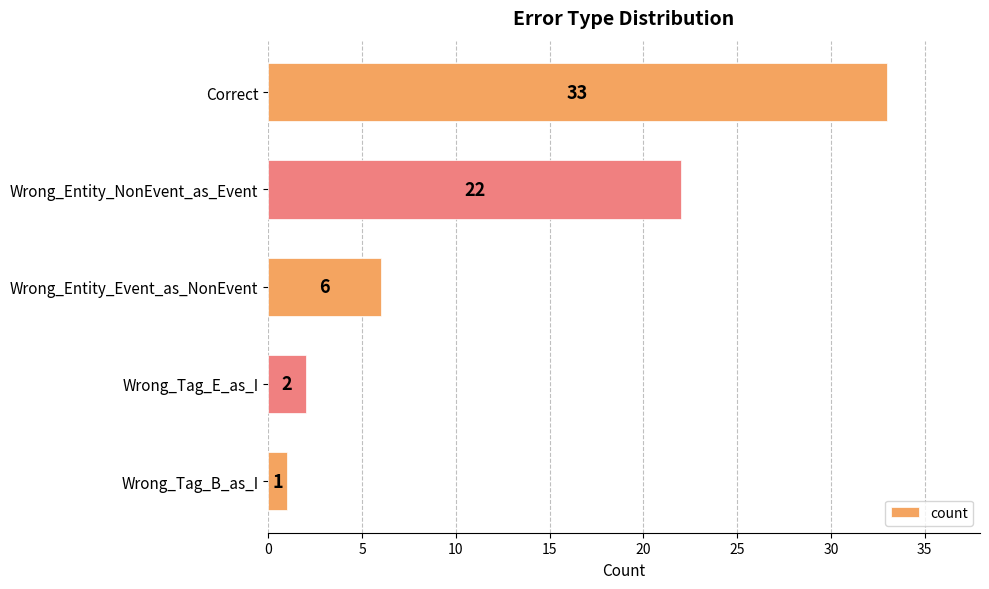

What is the change in value from Wrong_Entity_Event_as_NonEvent to Wrong_Tag_E_as_I?

-4